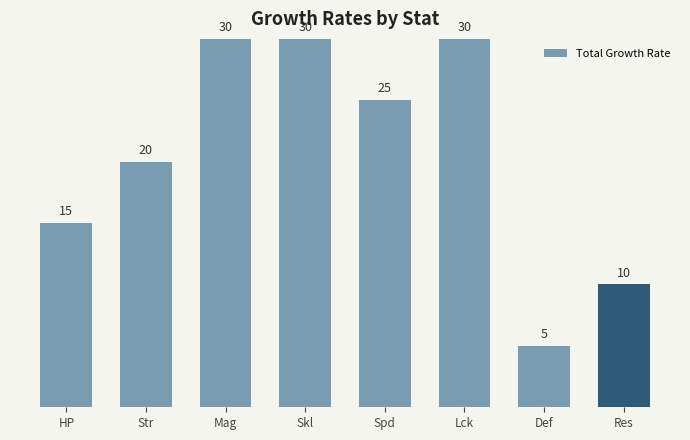

Approximately how many times larger is the value at Lck compared to Def?

6.0